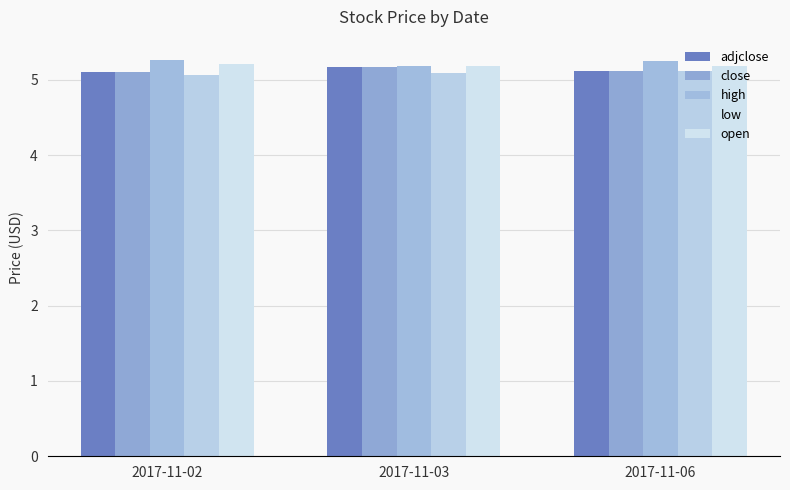

At which category is the sum across all series the highest?

2017-11-06